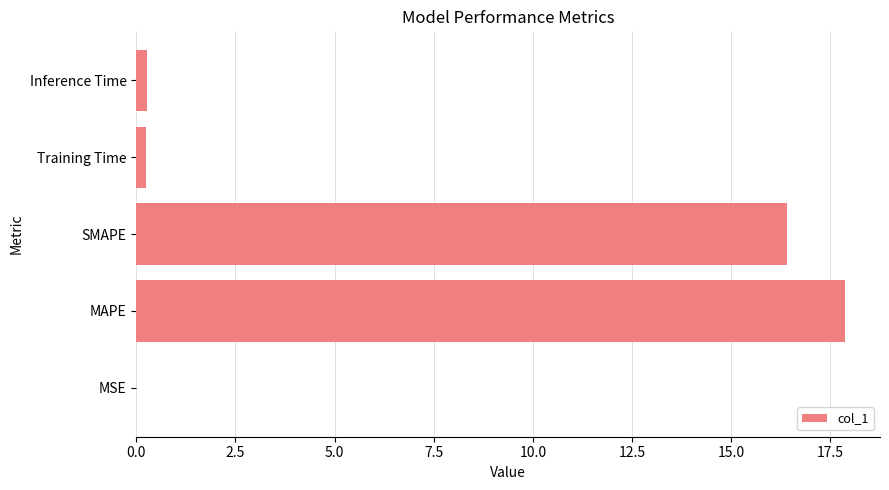

What is the ratio of the value at SMAPE to the value at MAPE?

0.9